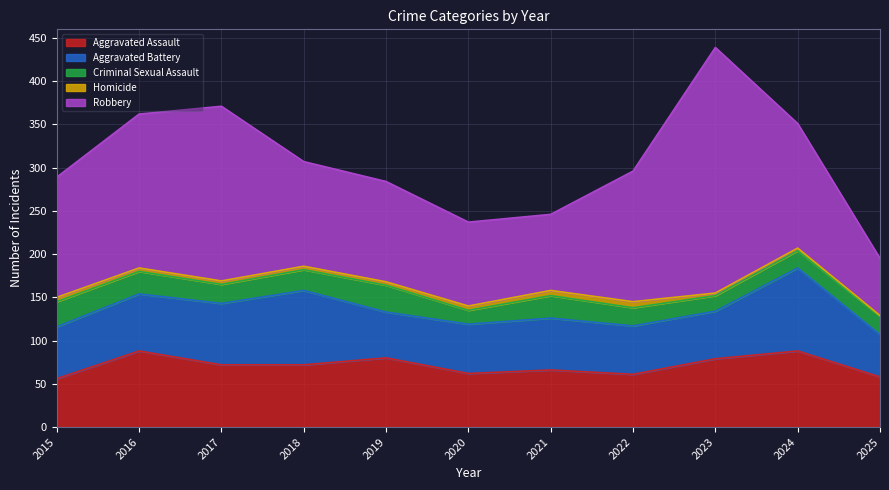

Reading right to left, extract all data points from this chart.

Aggravated Assault: 2025=58	2024=88	2023=79	2022=61	2021=66	2020=62	2019=80	2018=72	2017=72	2016=88	2015=56
Aggravated Battery: 2025=49	2024=96	2023=55	2022=56	2021=60	2020=57	2019=53	2018=86	2017=71	2016=66	2015=60
Criminal Sexual Assault: 2025=21	2024=20	2023=18	2022=21	2021=26	2020=16	2019=31	2018=24	2017=22	2016=26	2015=29
Homicide: 2025=1	2024=3	2023=3	2022=7	2021=6	2020=5	2019=4	2018=4	2017=4	2016=4	2015=5
Robbery: 2025=66	2024=144	2023=284	2022=151	2021=88	2020=97	2019=116	2018=121	2017=202	2016=178	2015=139